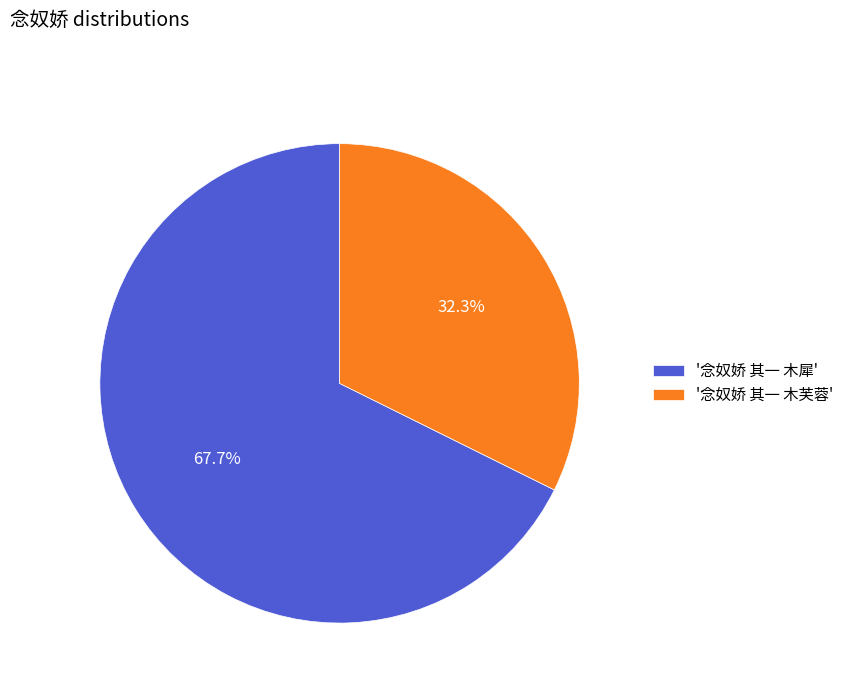

Rank the categories by value from lowest to highest.

'念奴娇 其一 木芙蓉', '念奴娇 其一 木犀'